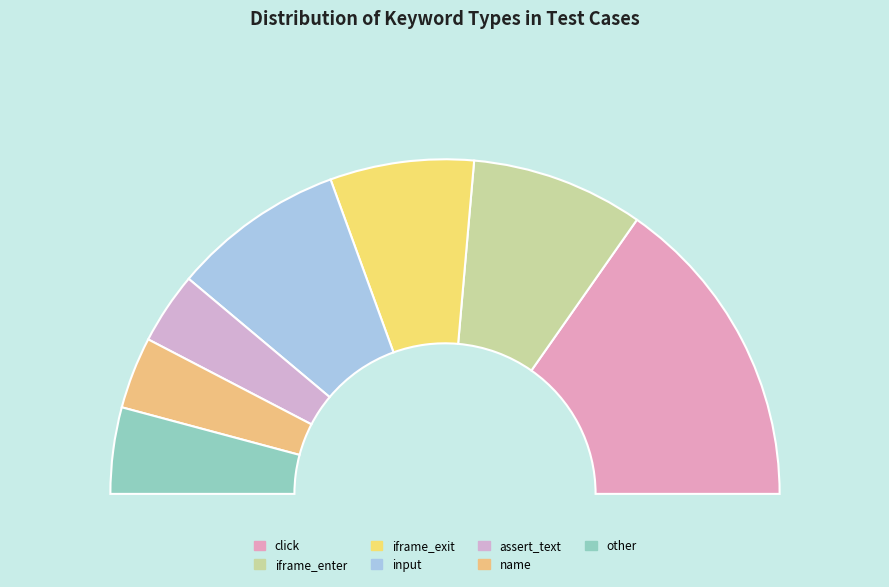

What is the ratio of the value at iframe_exit to the value at click?

0.5